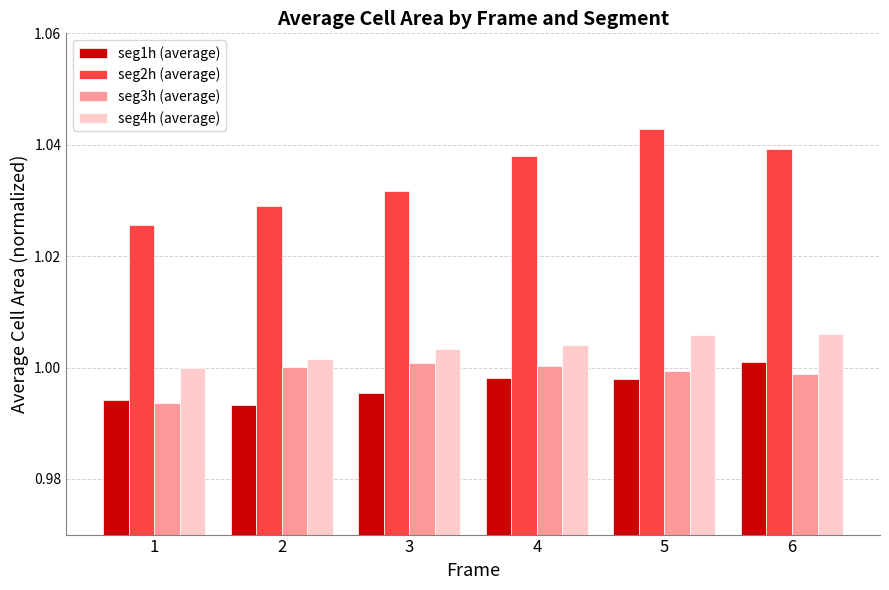

Which series has the largest range (max minus min)?

seg2h (average)